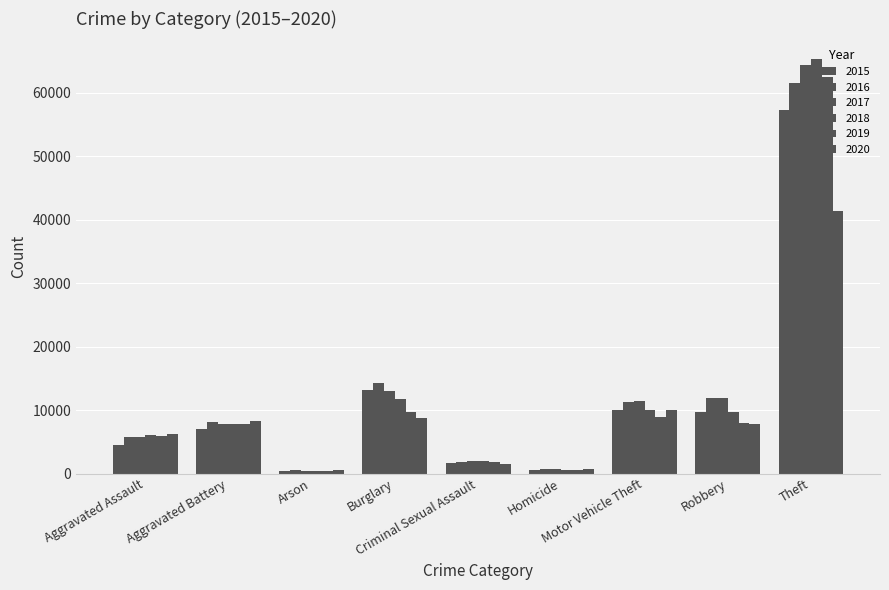

True or false: 2015 has a value of 345 at Homicide.

False